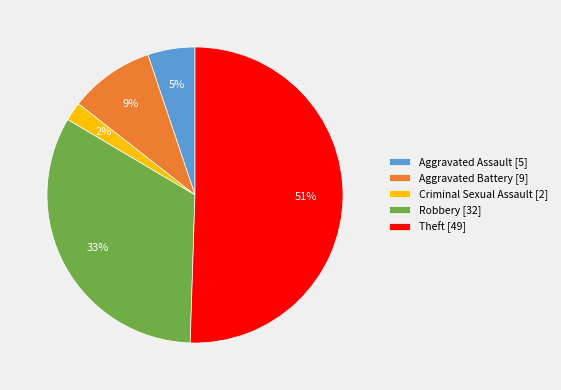

To the nearest percent, what percentage of the pie is Criminal Sexual Assault [2]?

2%